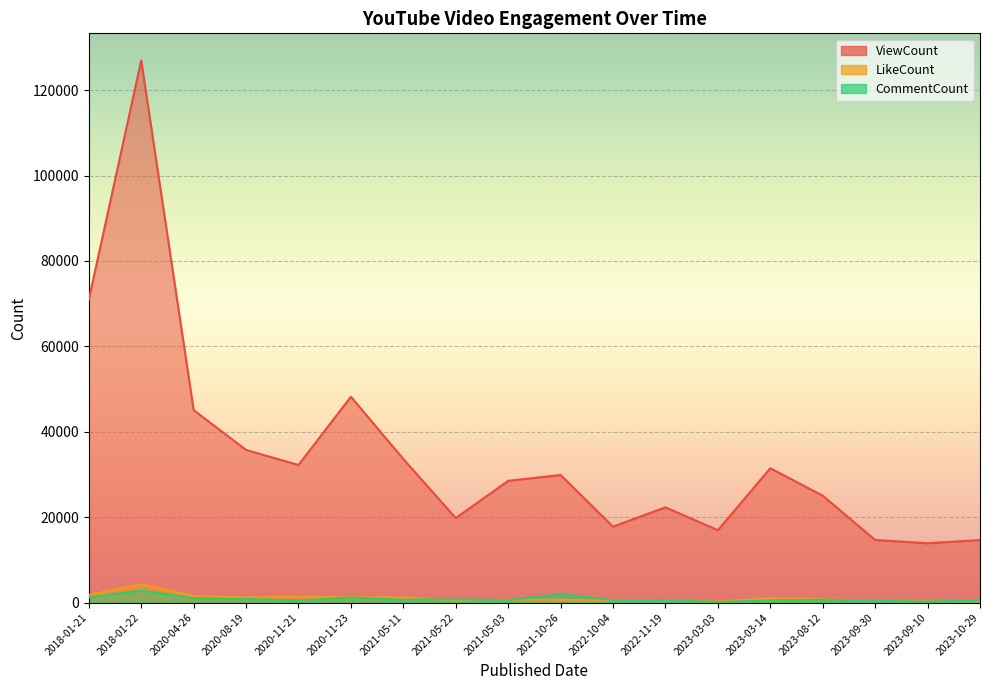

At which label does CommentCount reach its peak?

2018-01-22